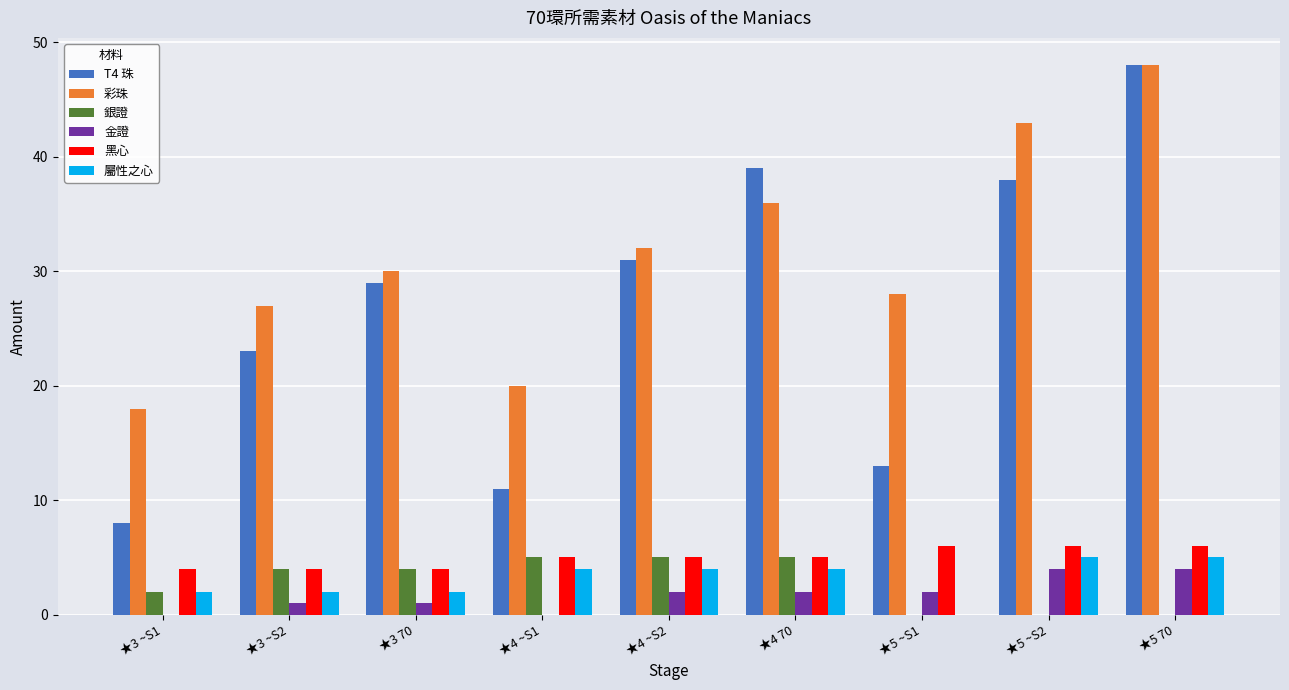

What is the sum of all 屬性之心 values?

28